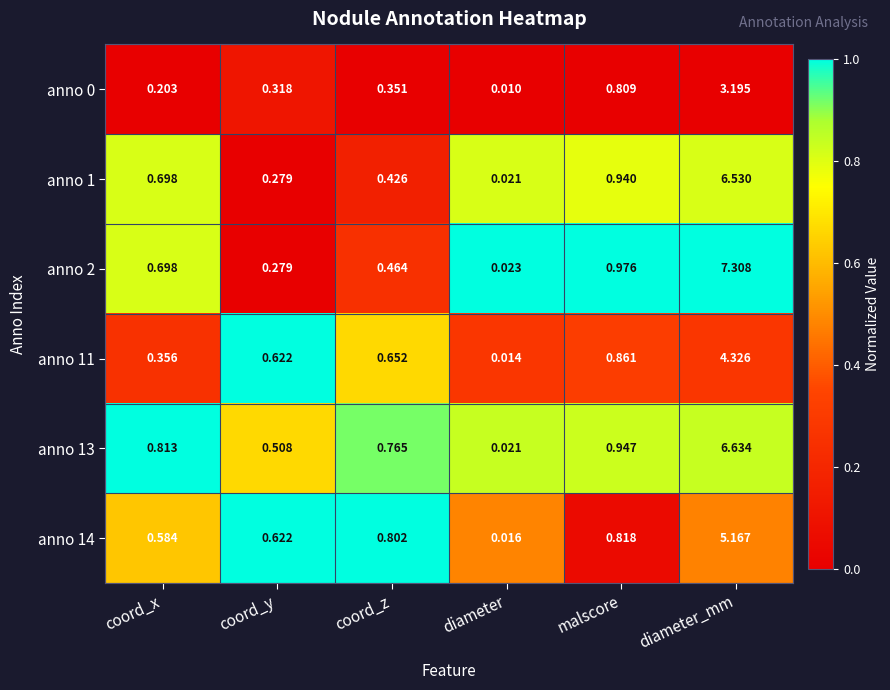

Rank the categories by anno 13 value from lowest to highest.

diameter, coord_y, coord_z, coord_x, malscore, diameter_mm